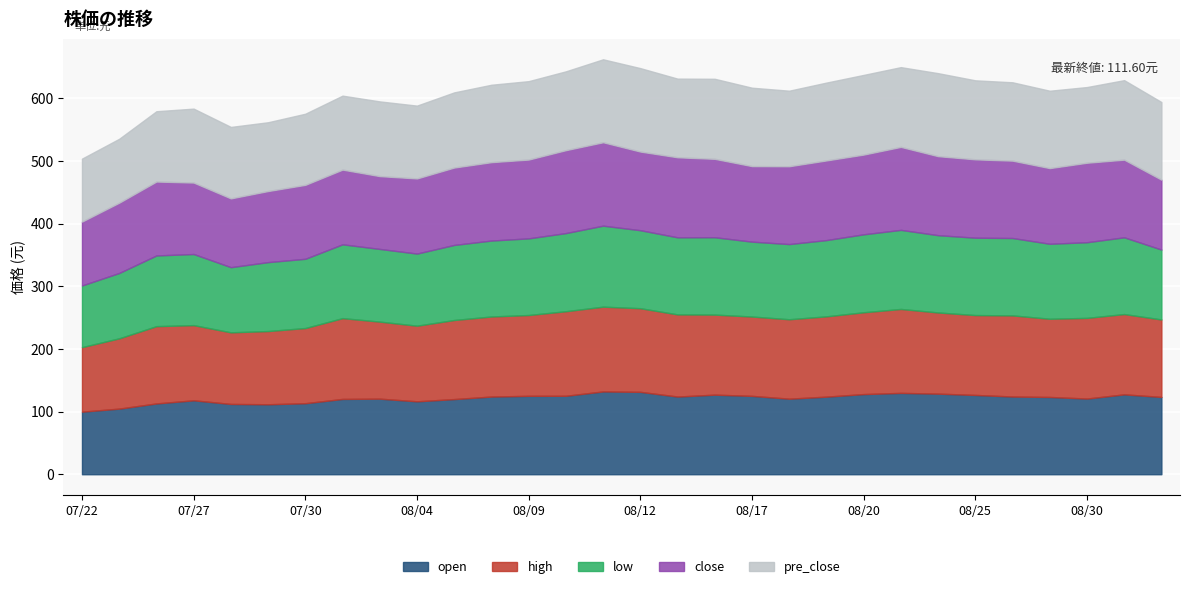

What is the lowest value of the open series?

99.9